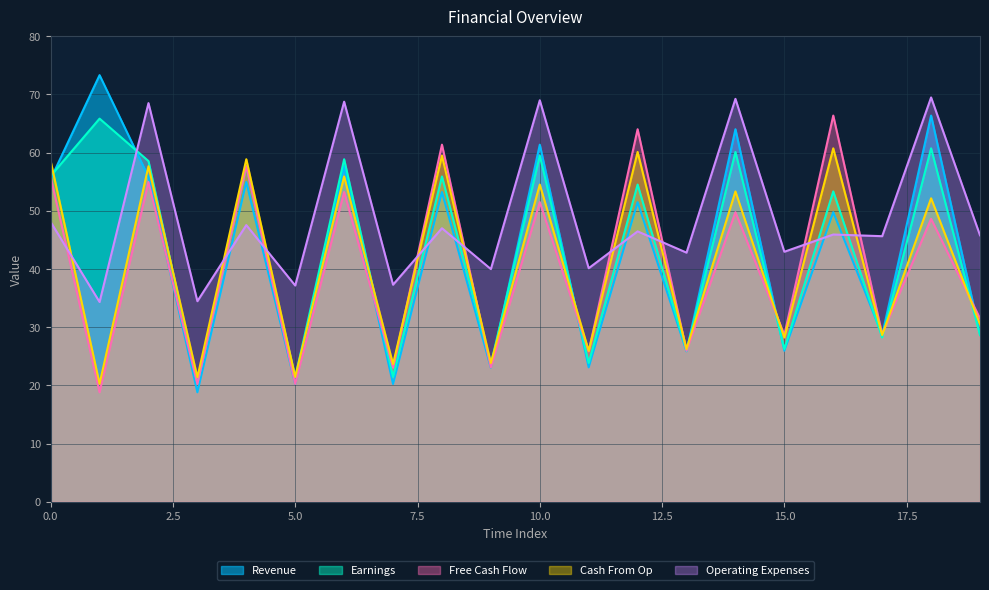

In Free Cash Flow, how many points are higher than both neighbors (excluding endpoints)?

9